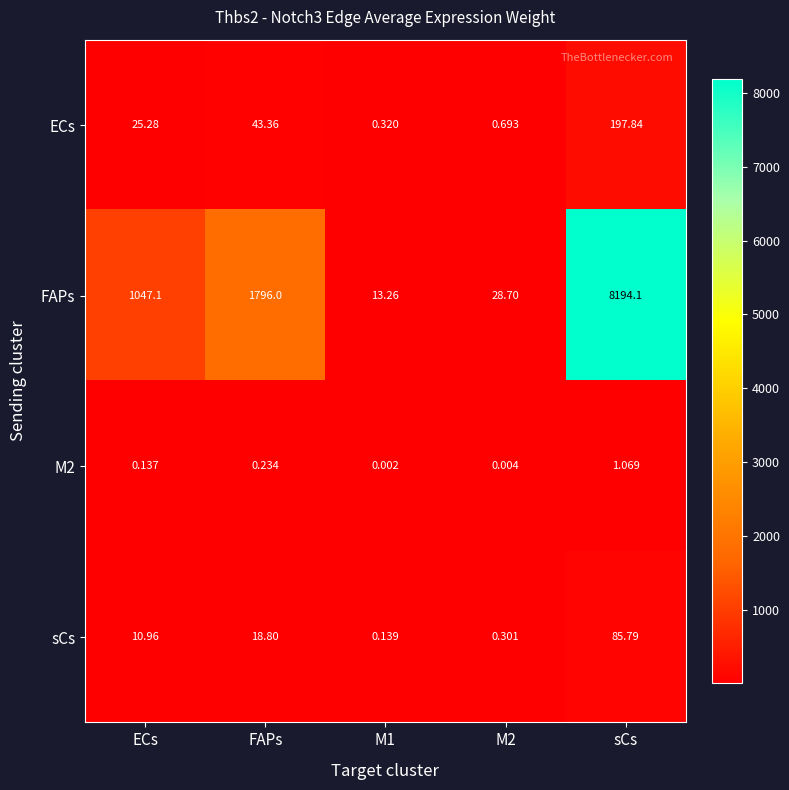

Where is ECs nearest to the value 99?

FAPs